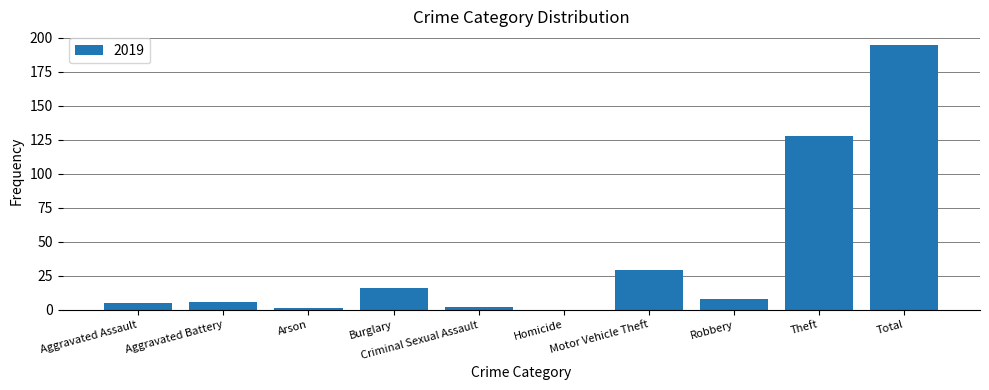

Where is the data nearest to the value 97?

Theft